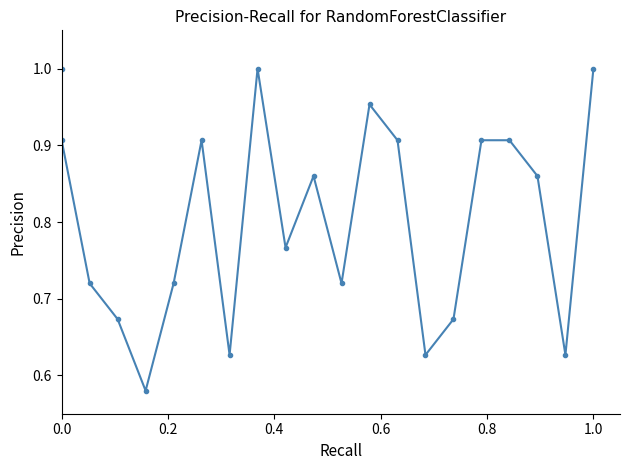

How many categories are shown in the chart?

21